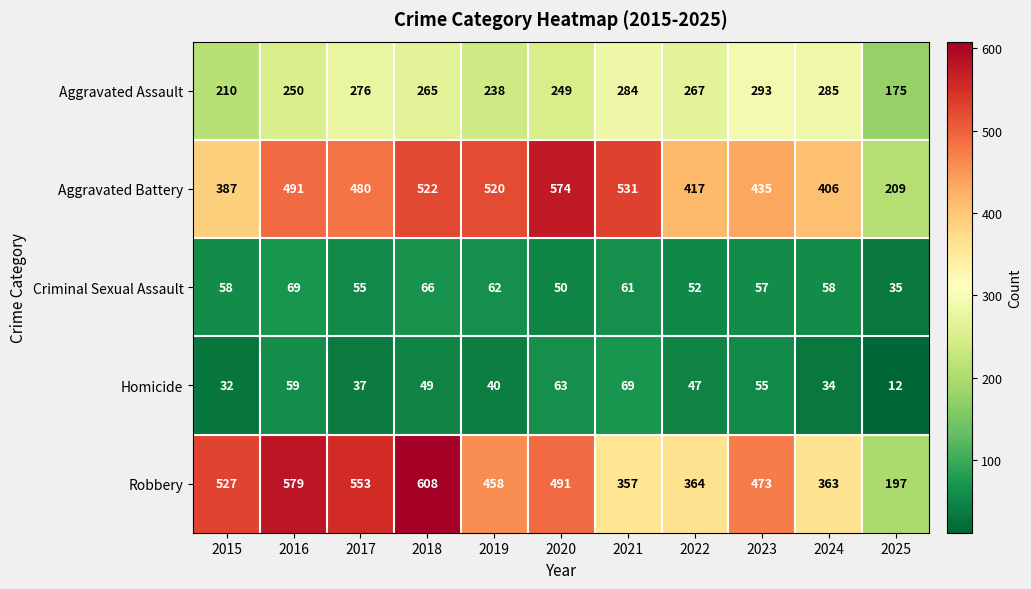

What is the maximum value for Robbery?

608